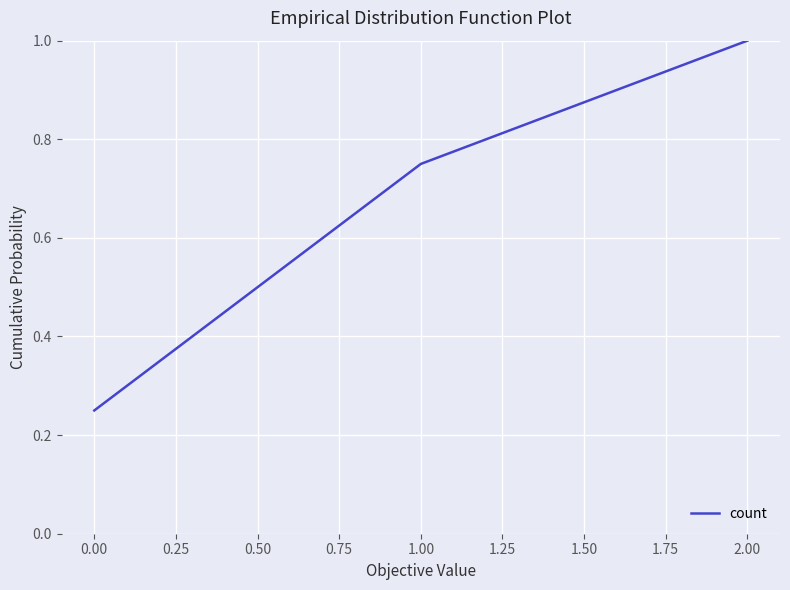

What is the change in value from 0.00 to 1.00?

+0.5